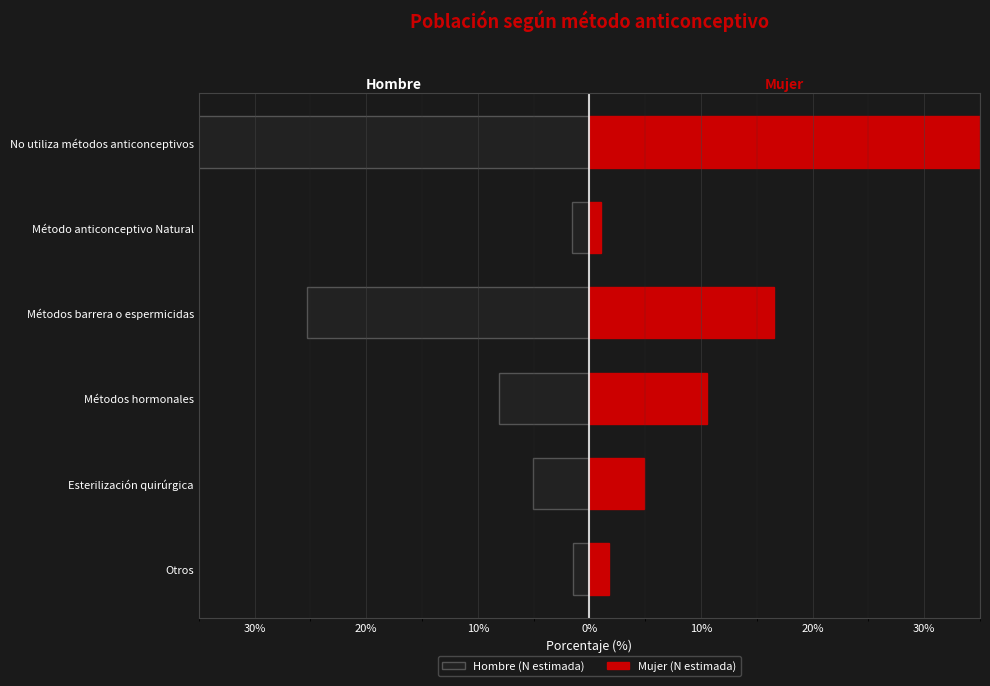

What is the difference between the second highest and second lowest values in the Mujer (N estimada) series?

14.7